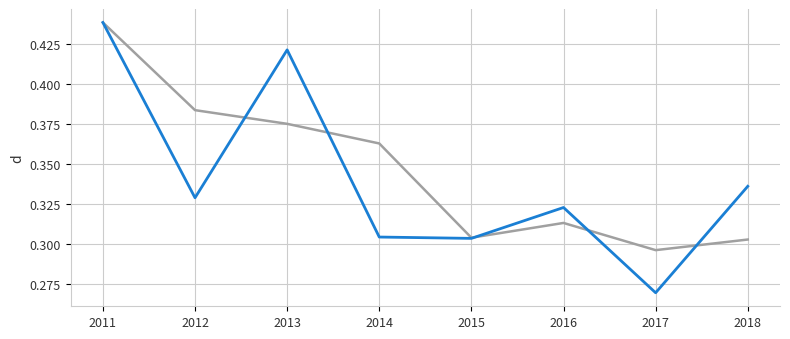

What is the minimum value shown in the chart?

0.3